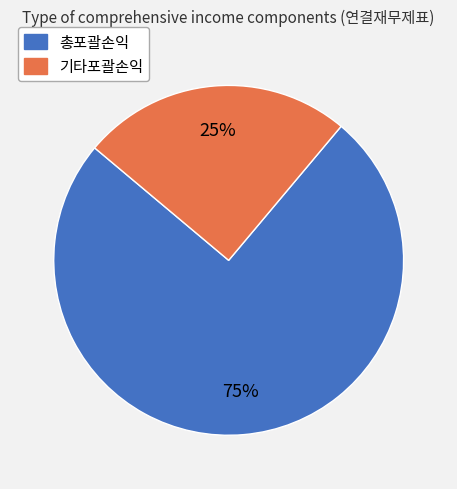

Do 기타포괄손익 and 총포괄손익 together represent more than half of the pie?

Yes